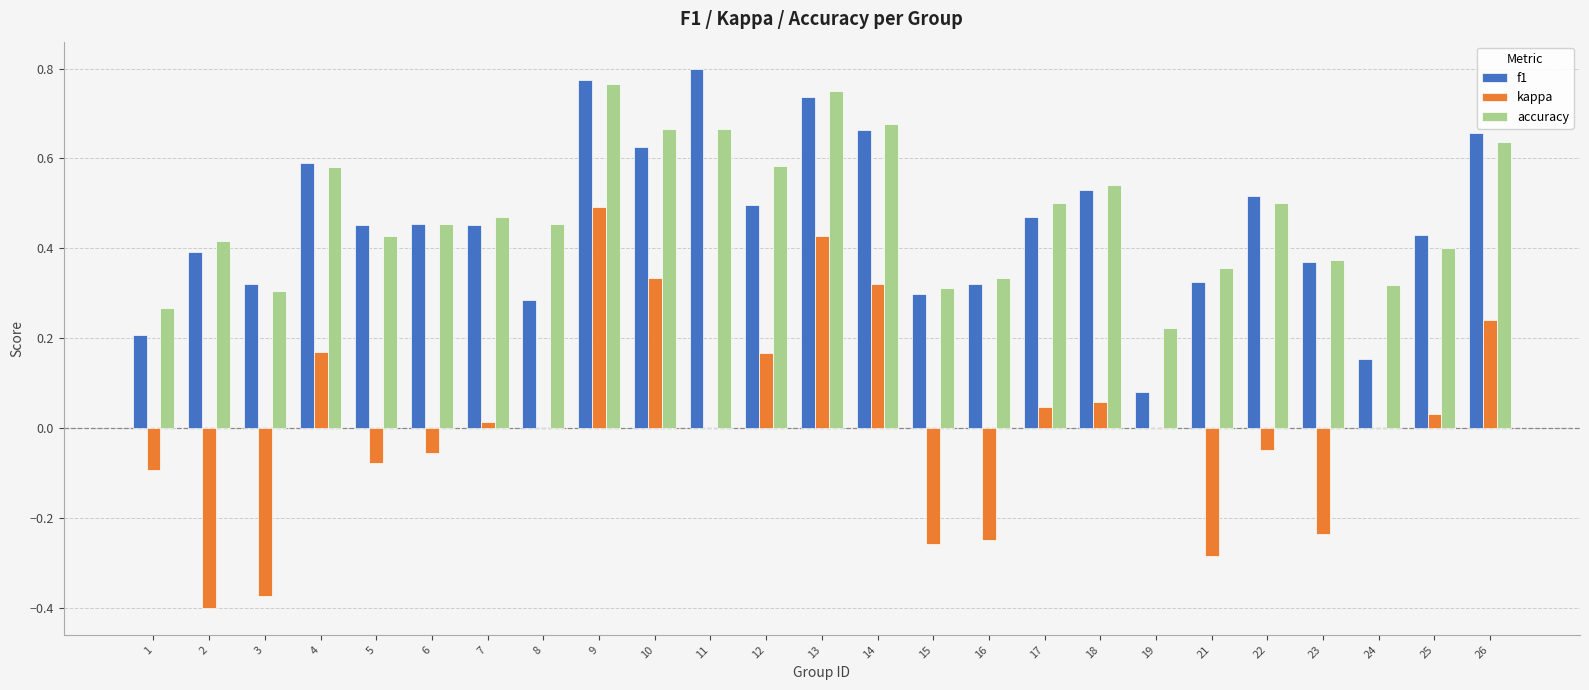

Which category has the highest value in the f1 series?

11